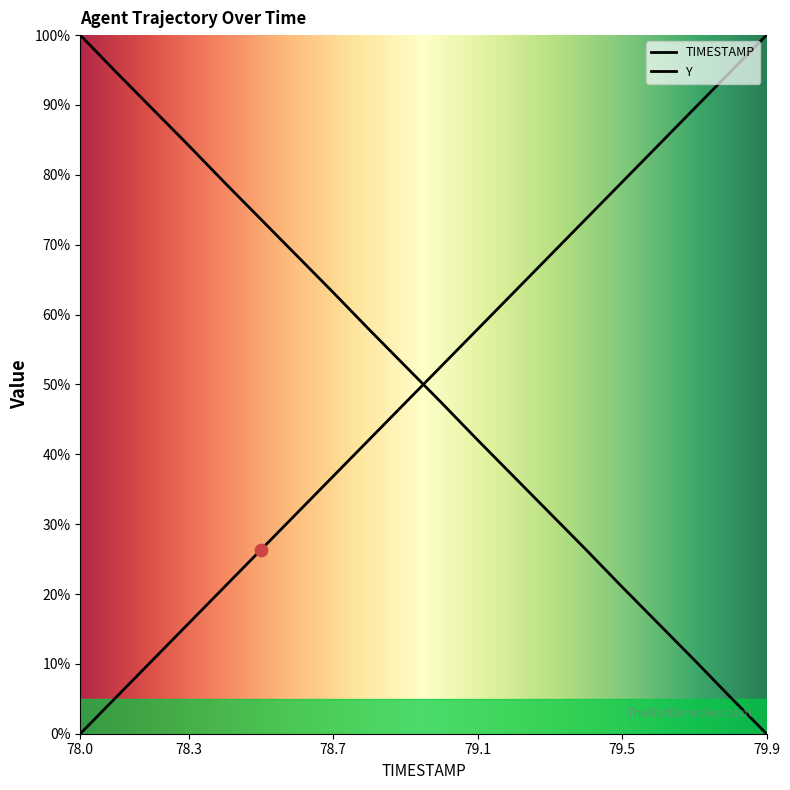

Is the value of Y at 78.9 greater than the value of TIMESTAMP at 78.0?

Yes